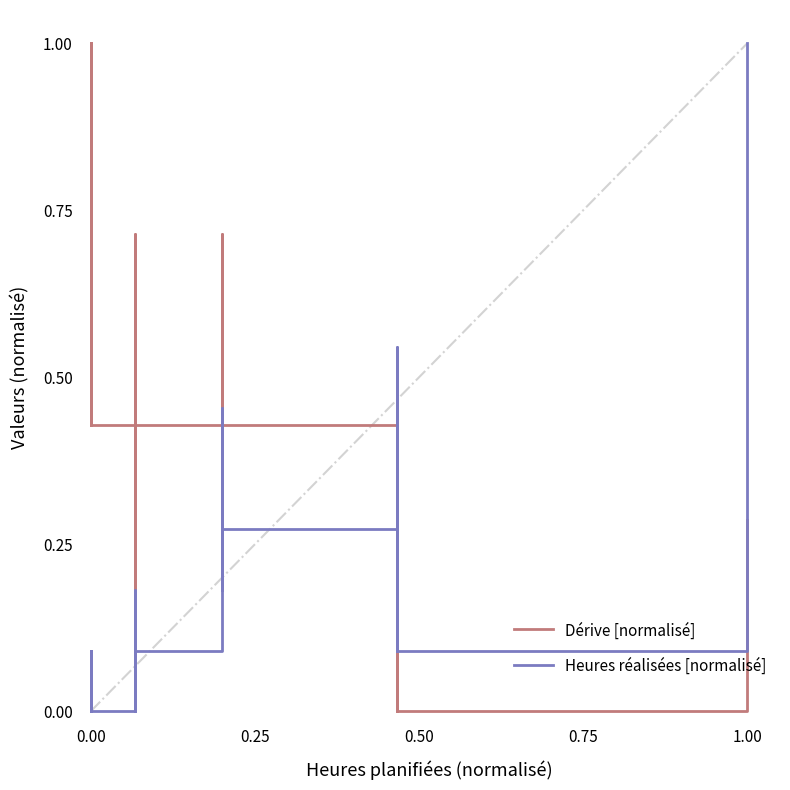

What is the total value across all series at 0.00?

1.1